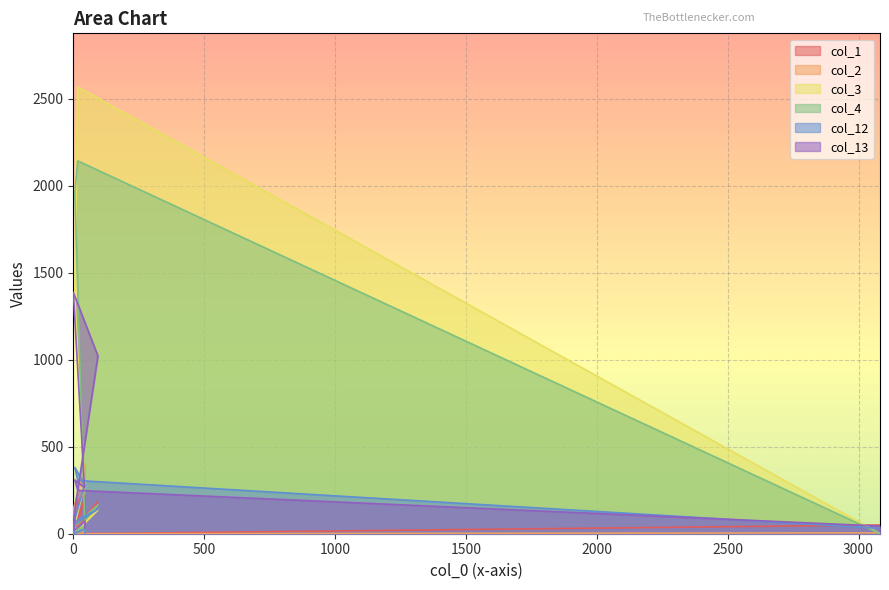

What is the total value across all series at 94?

1788